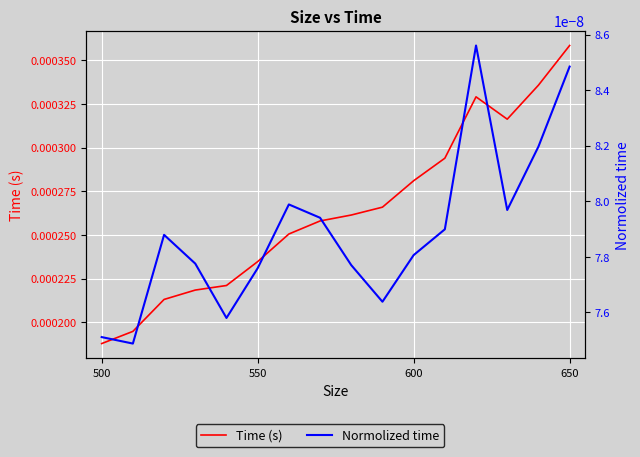

What are all the series names shown in the legend?

Time (s), Normolized time